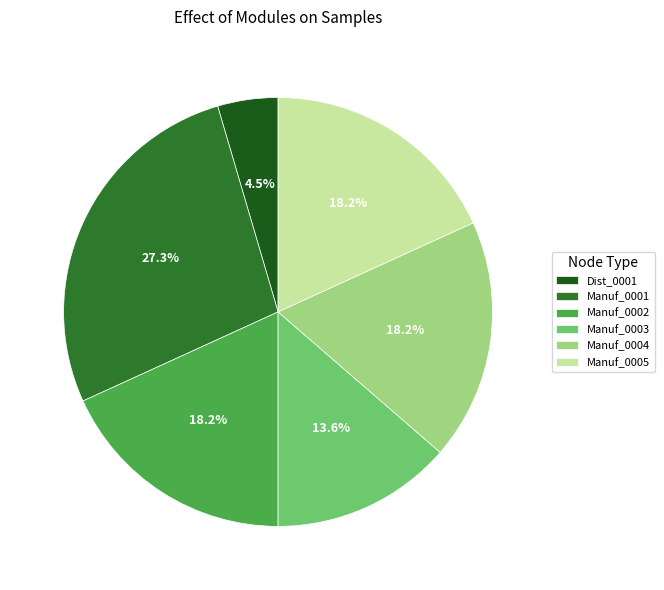

Is there a majority slice in this chart?

No